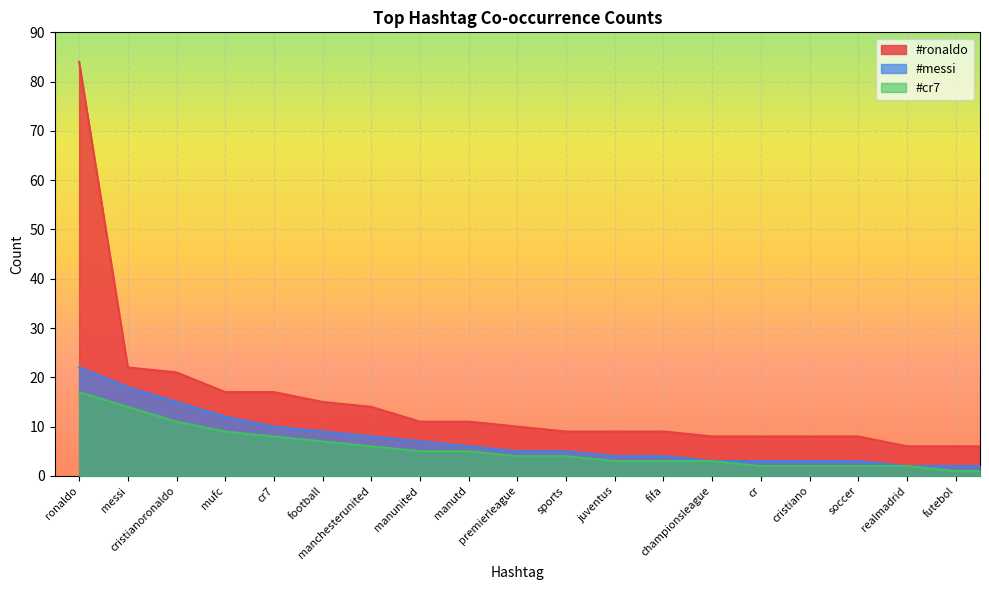

What is the sum of all #cr7 values?

109